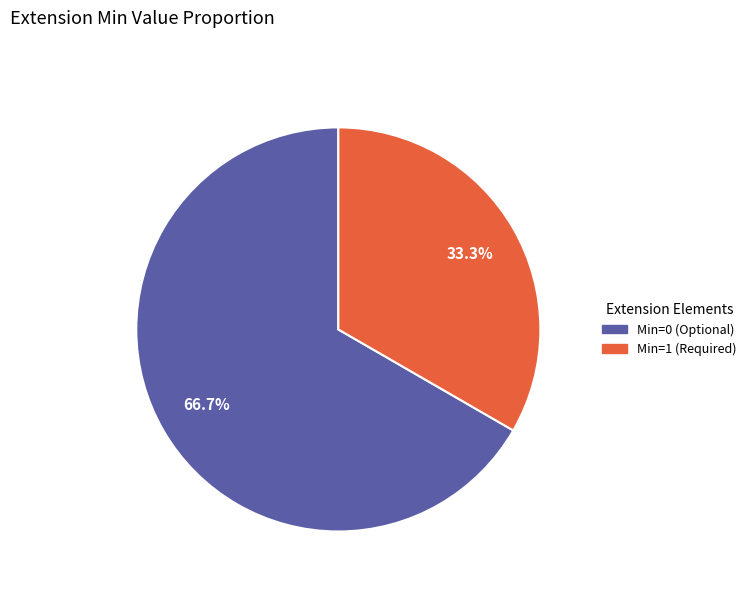

Between Min=0 (Optional) and Min=1 (Required), which is larger?

Min=0 (Optional)